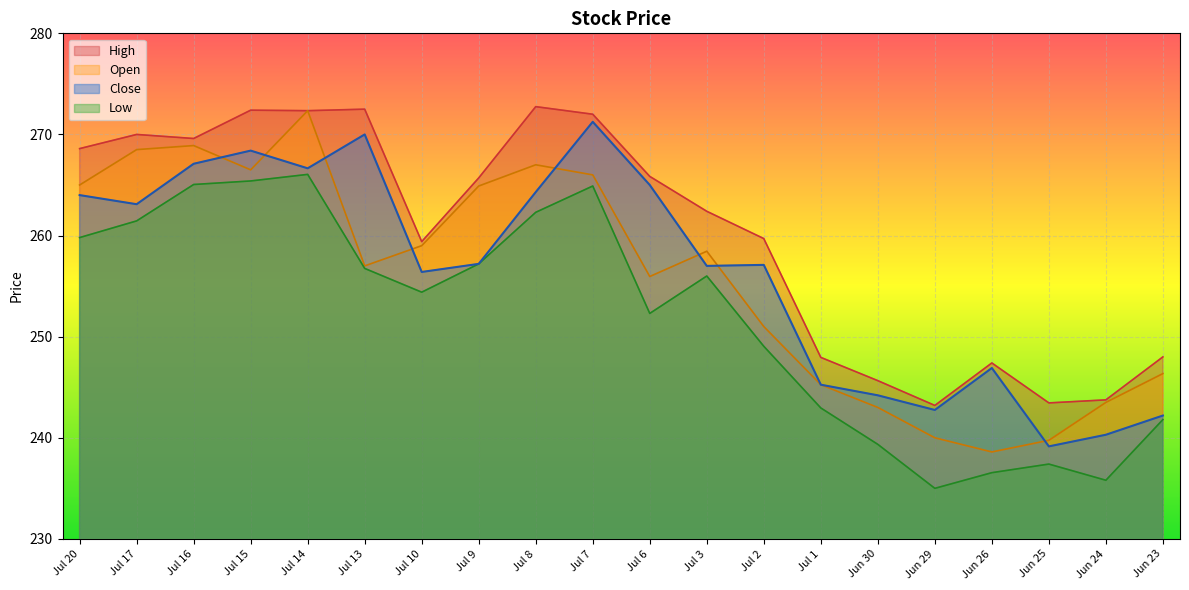

What is the difference between the highest and lowest values at Jul 8?

10.4